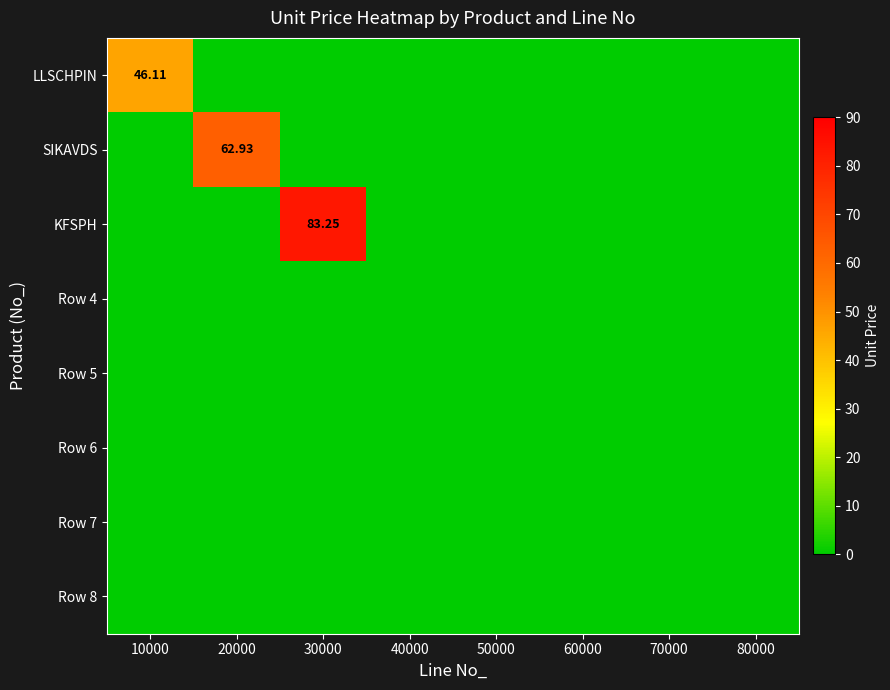

Rank the categories by KFSPH value from highest to lowest.

30000, 10000, 20000, 40000, 50000, 60000, 70000, 80000